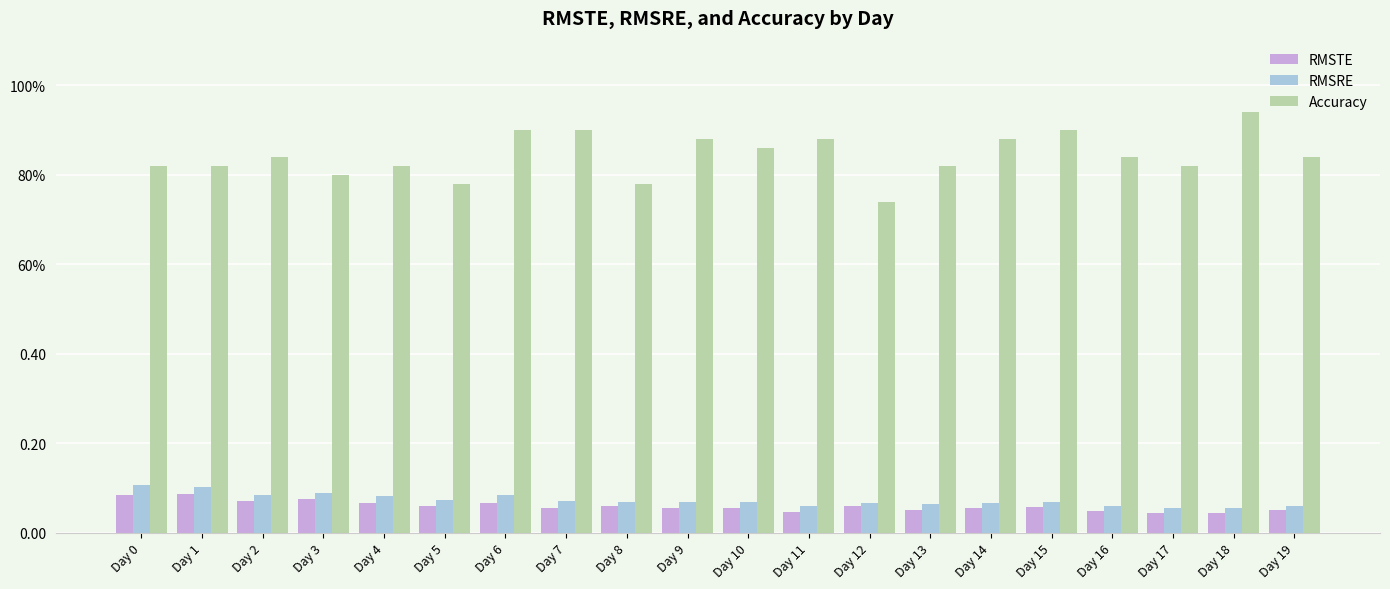

What is the average value of the RMSRE series?

0.1